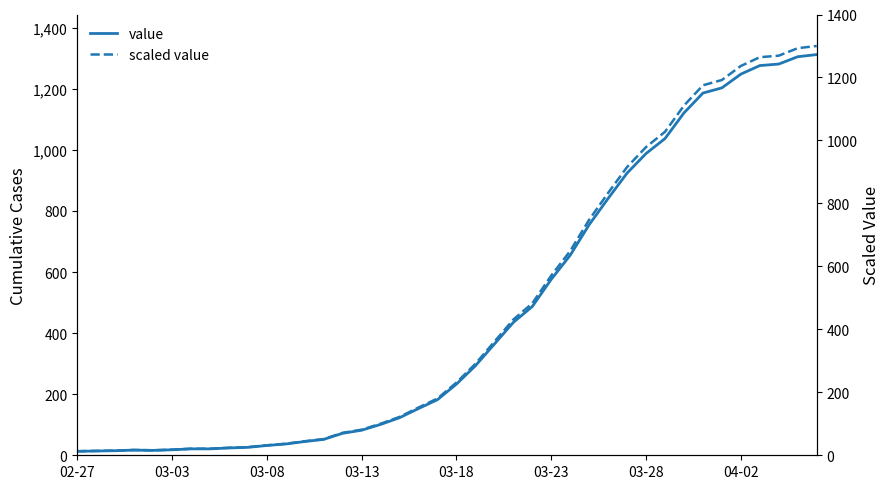

At how many categories does at least one series exceed 343?

18